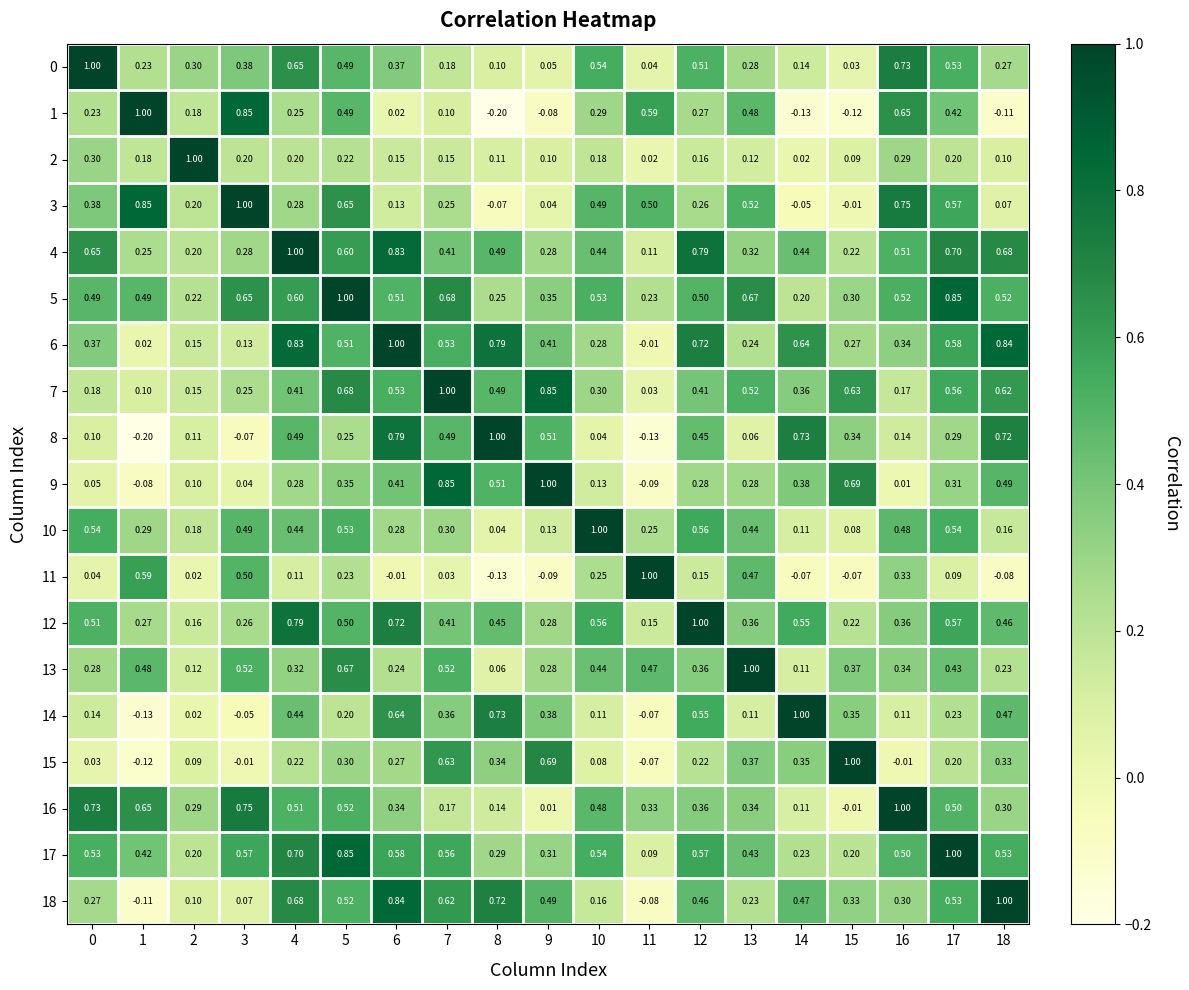

Is the value of 12 at 0 greater than the value of 17 at 13?

Yes